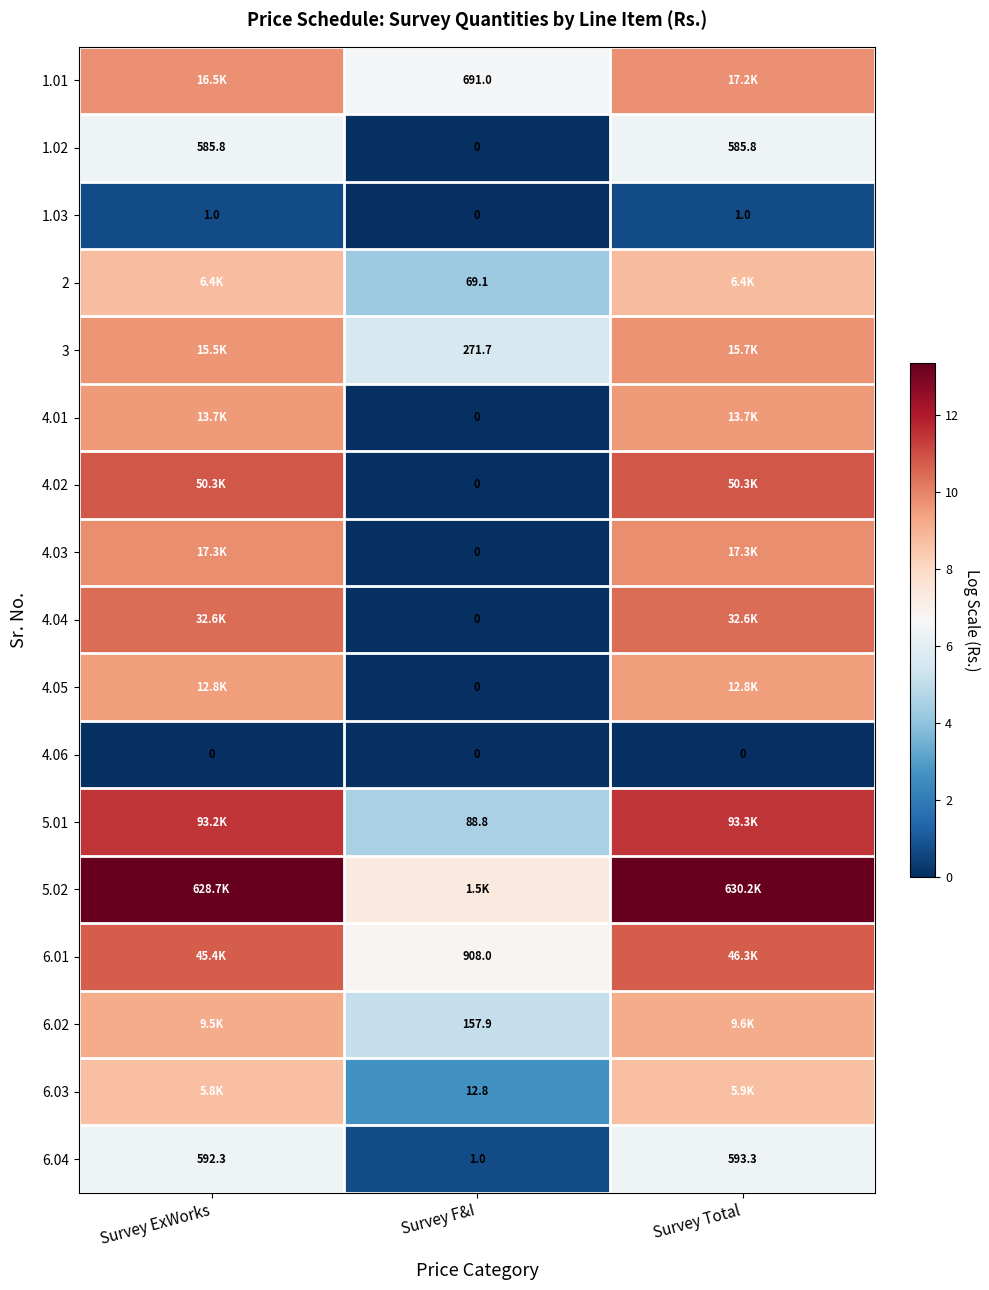

Rank the series at Survey F&I from highest to lowest value.

5.02, 6.01, 1.01, 3, 6.02, 5.01, 2, 6.03, 6.04, 1.02, 1.03, 4.01, 4.02, 4.03, 4.04, 4.05, 4.06